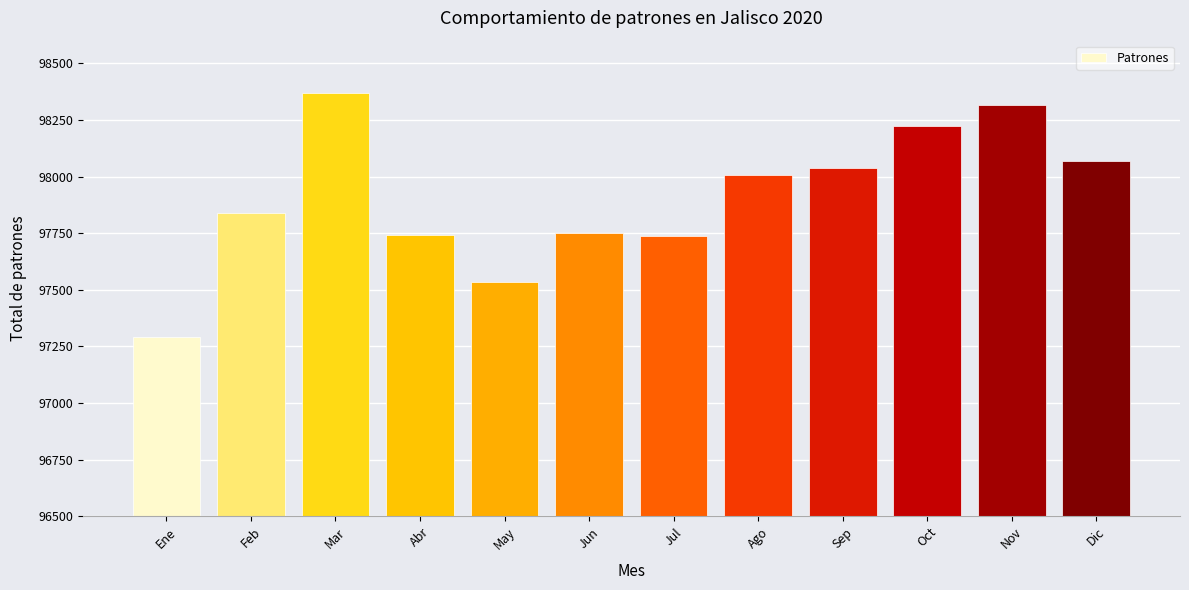

True or false: the data shows 98067 at Dic.

True